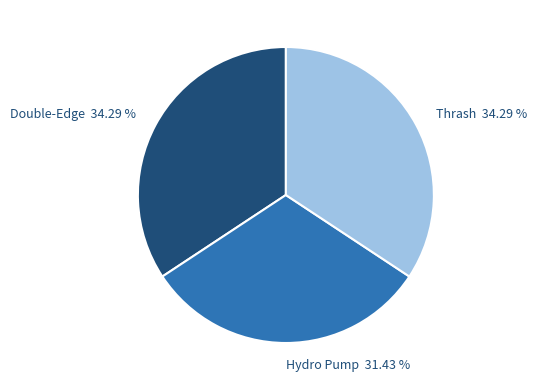

How many slices are in this pie chart?

3